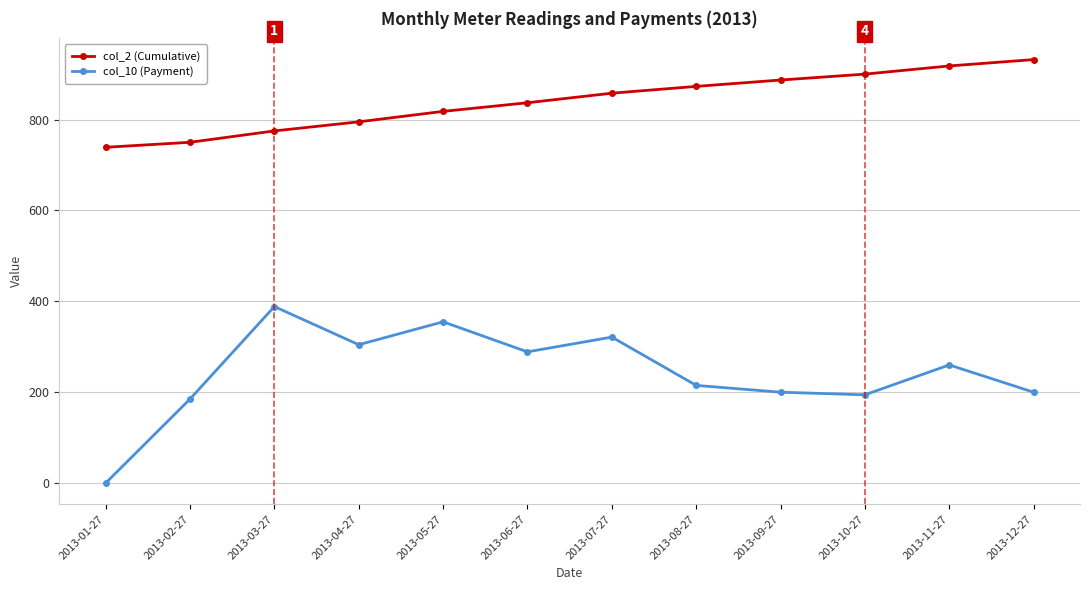

What are all the series names shown in the legend?

col_2 (Cumulative), col_10 (Payment)